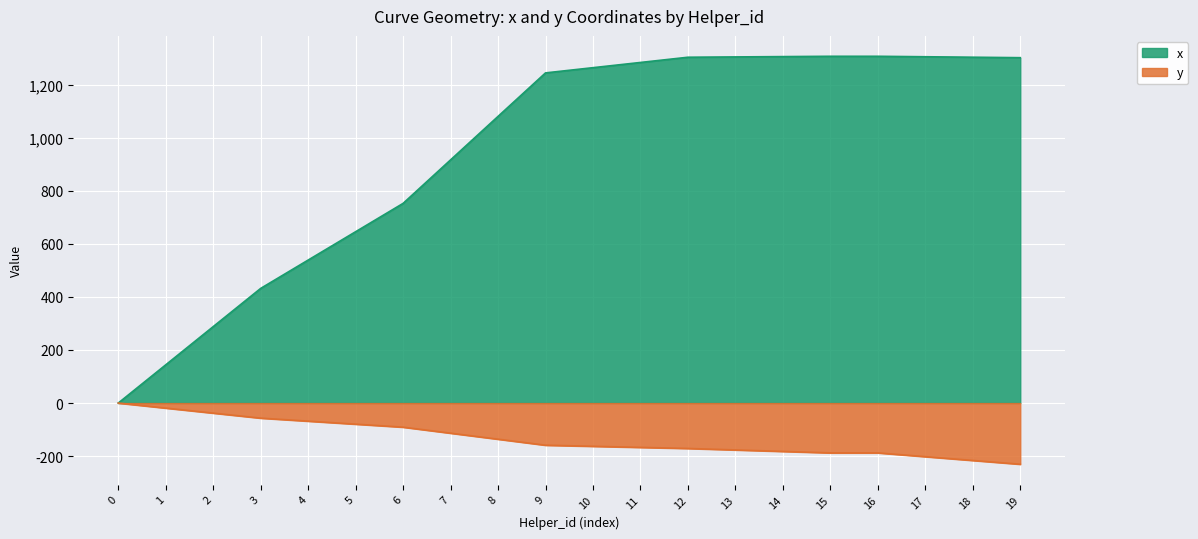

List the labels in order of y value, smallest first.

19, 18, 17, 15, 16, 14, 13, 12, 11, 10, 9, 8, 7, 6, 5, 4, 3, 2, 1, 0